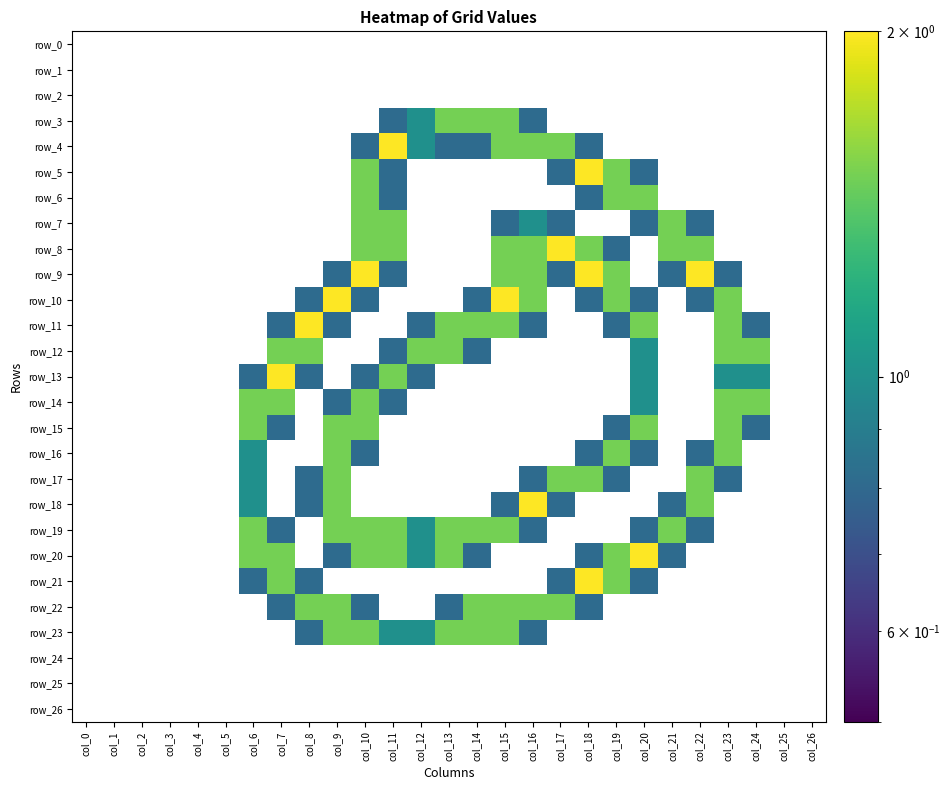

At which category is the sum across all series the highest?

col_10